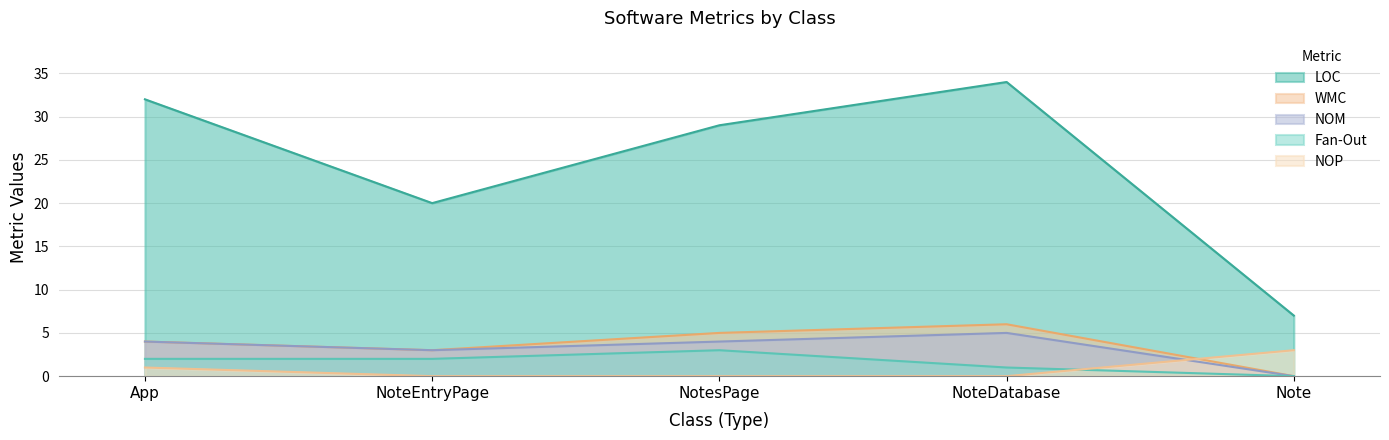

What are all the series names shown in the legend?

LOC, WMC, NOM, Fan-Out, NOP